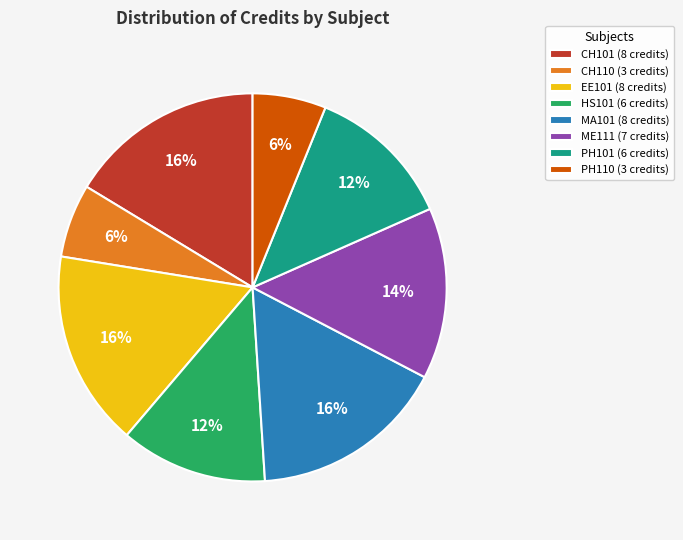

Do HS101 (6 credits) and PH110 (3 credits) together represent more than half of the pie?

No